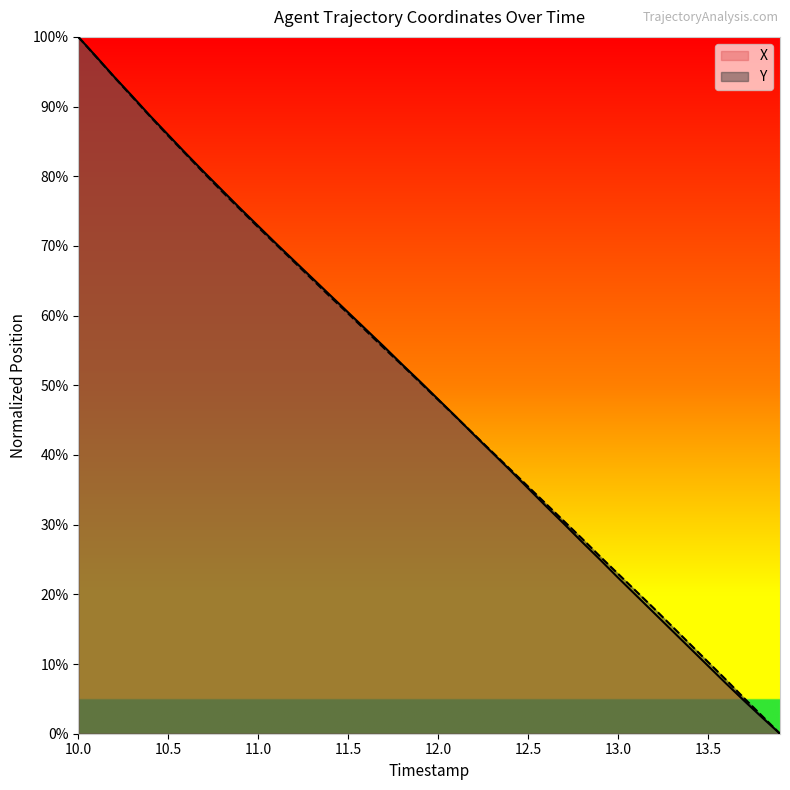

At which category is the sum across all series the highest?

10.0